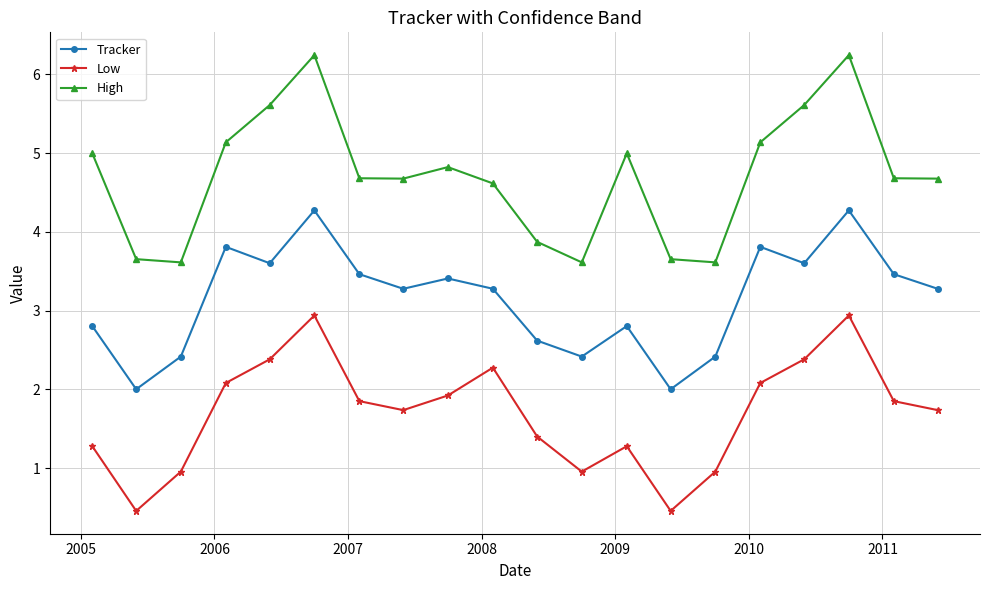

How many data points in High are above 4?

14